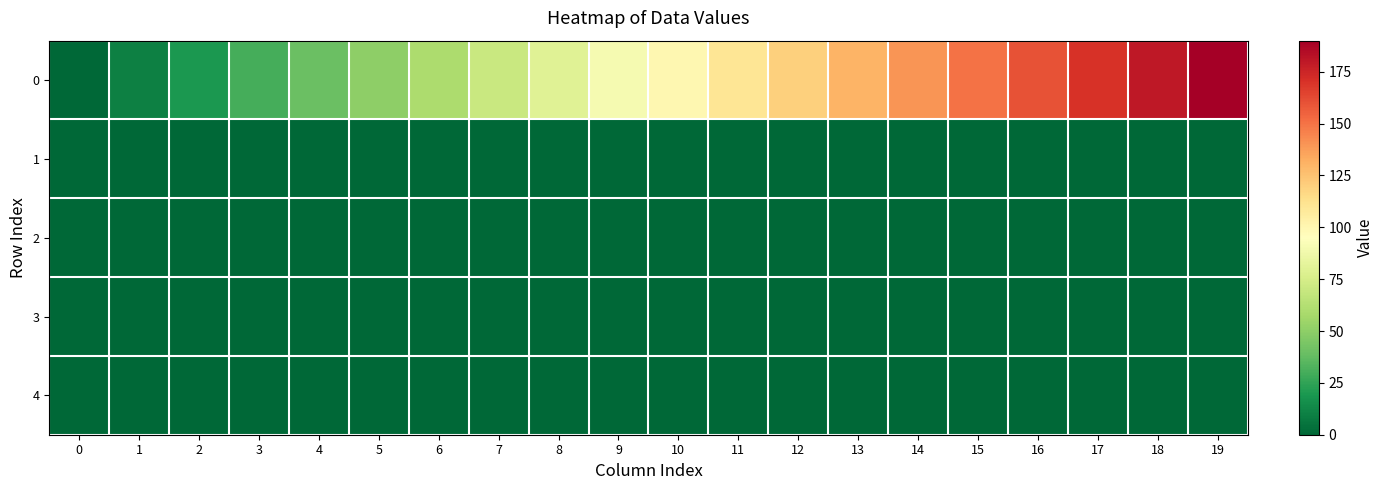

Count the number of categories in the chart.

20